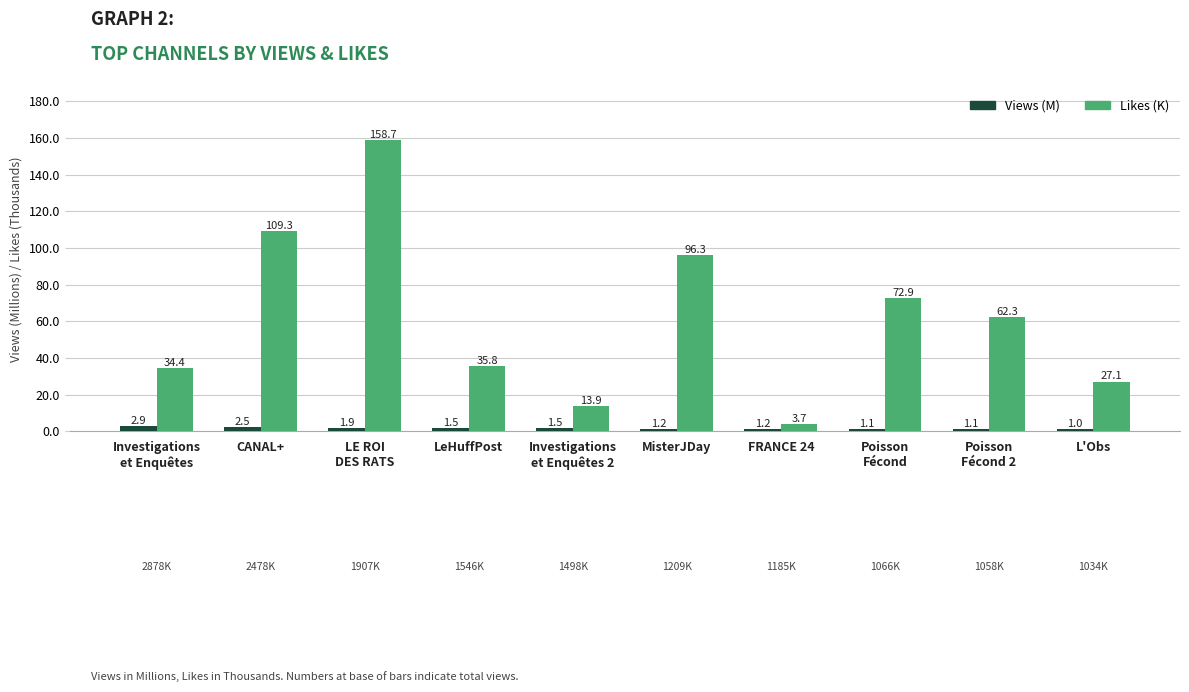

Which category has the lowest value across all series?

L'Obs